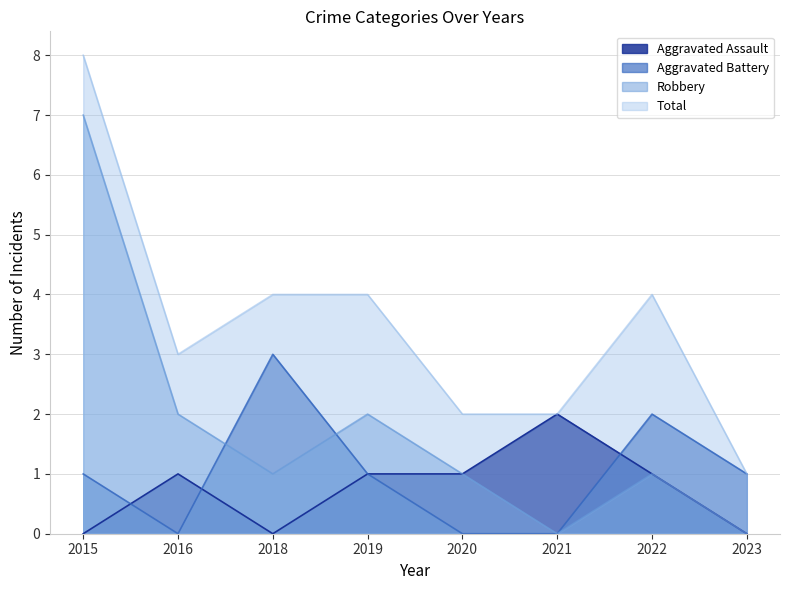

How many values in Aggravated Assault are above zero?

5